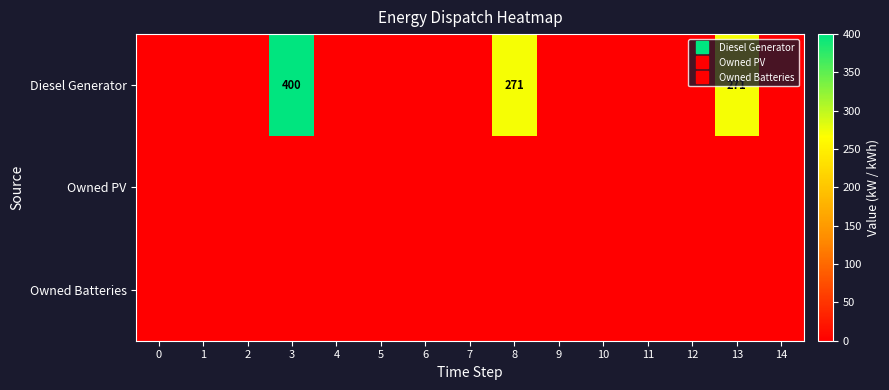

List the series in order of their peak value, highest first.

row_0, row_1, row_2